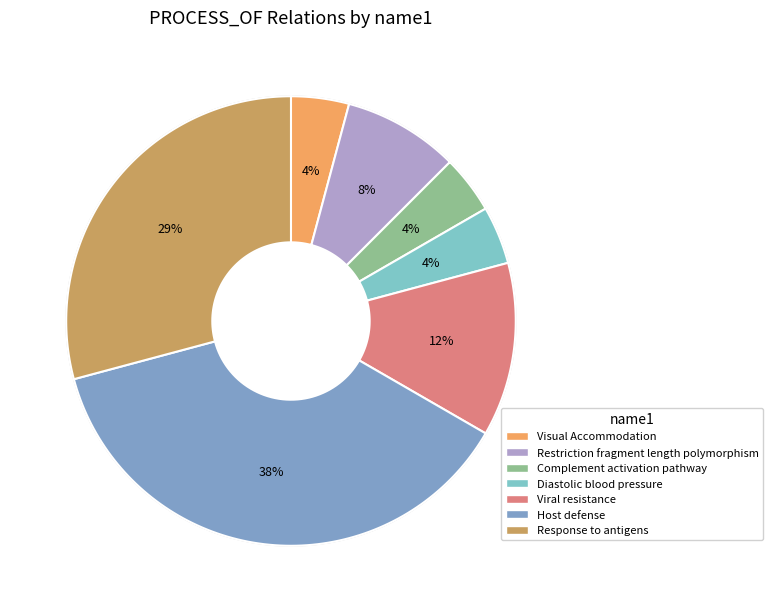

What percentage is the Viral resistance slice, to the nearest percent?

12%